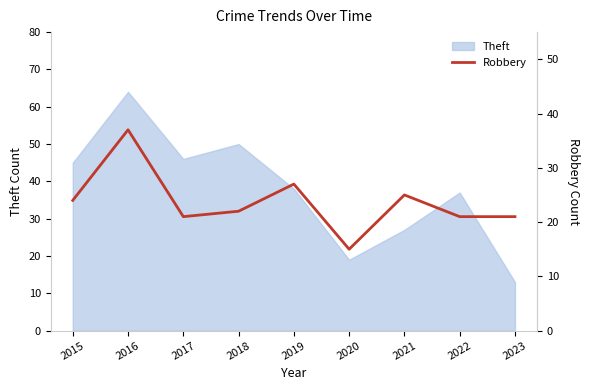

Where does the data first go above 22?

2015